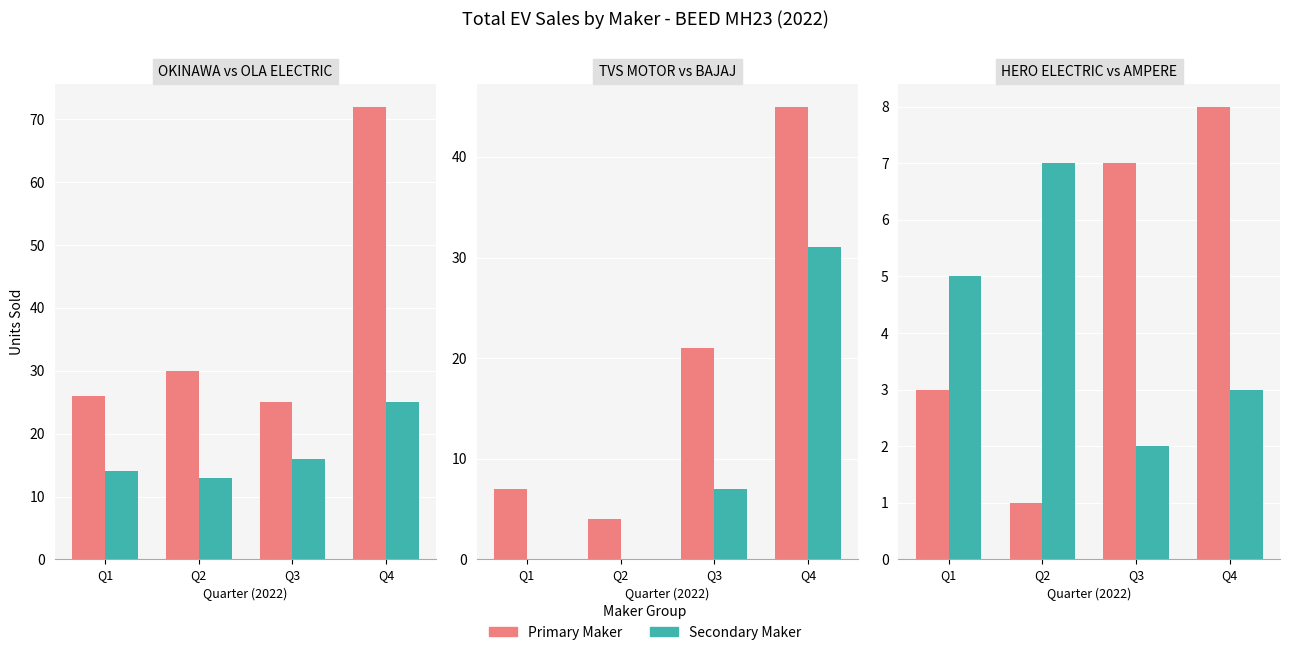

Which category has the lowest value in the AMPERE series?

Q3